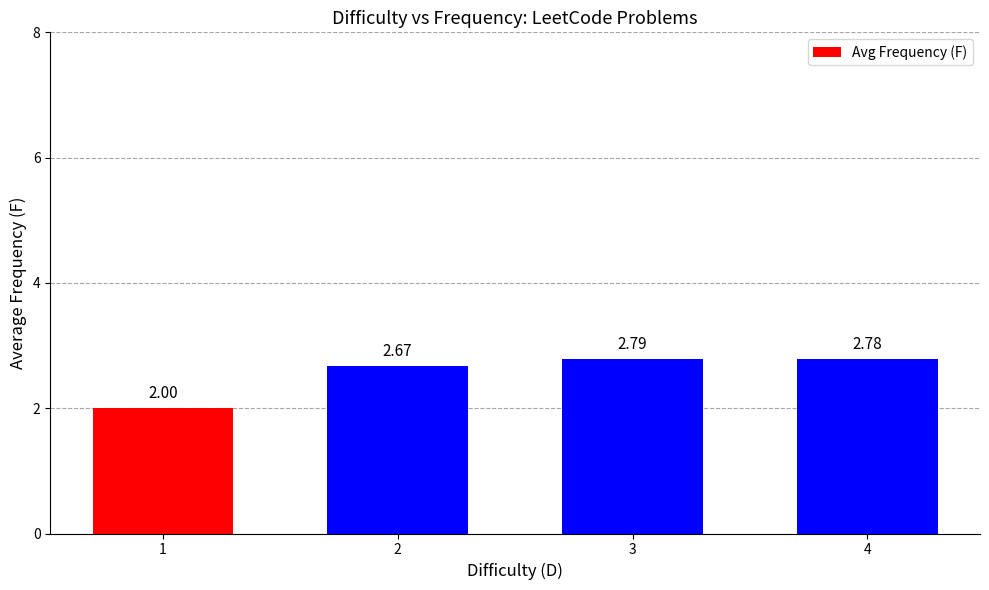

How many values exceed 2?

3